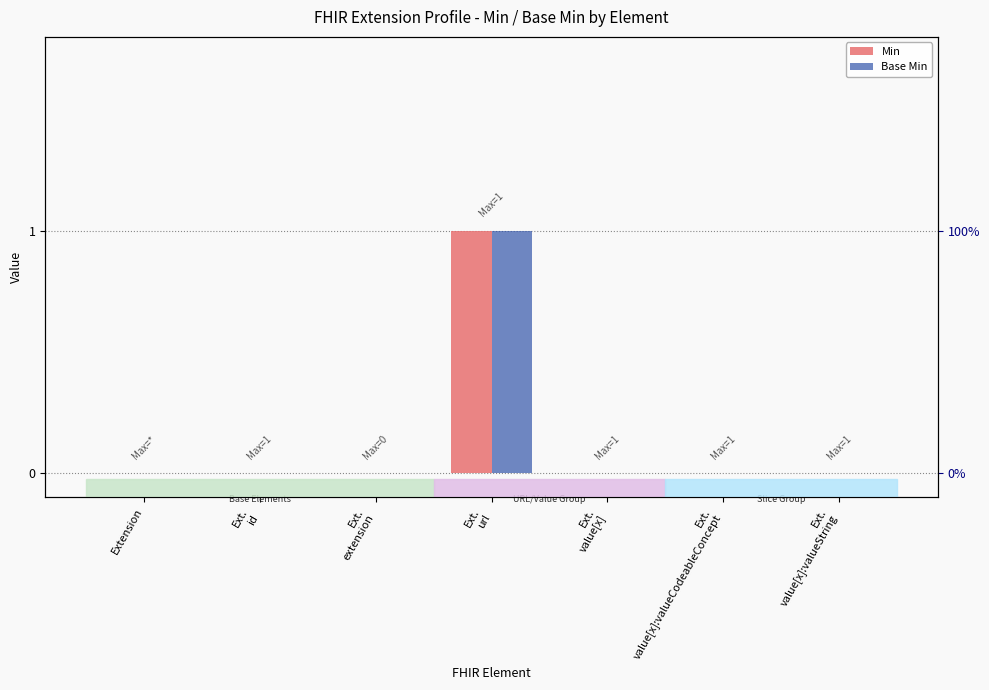

The Base Min series shows 0 at Ext.
value[x]:valueString. True or false?

True